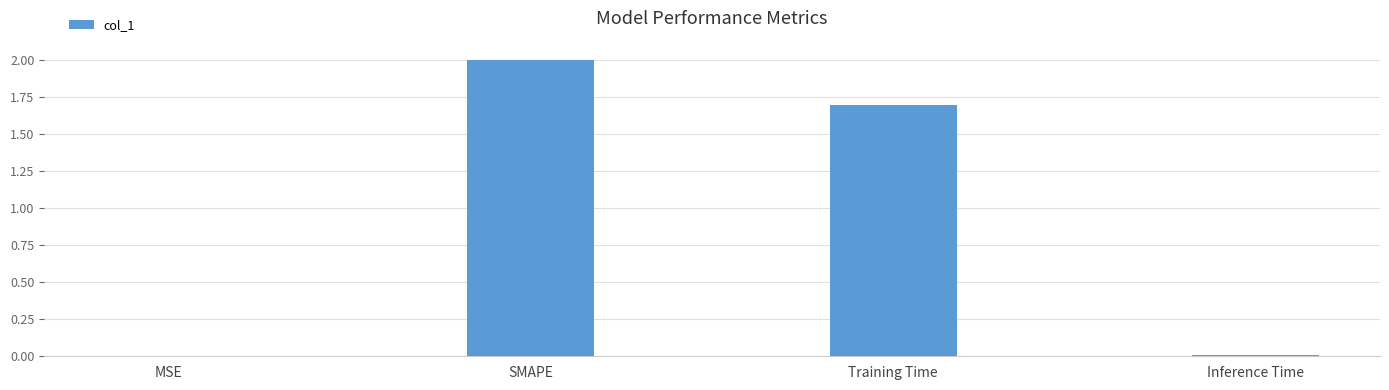

Are the bars grouped side by side (vs. stacked)?

No